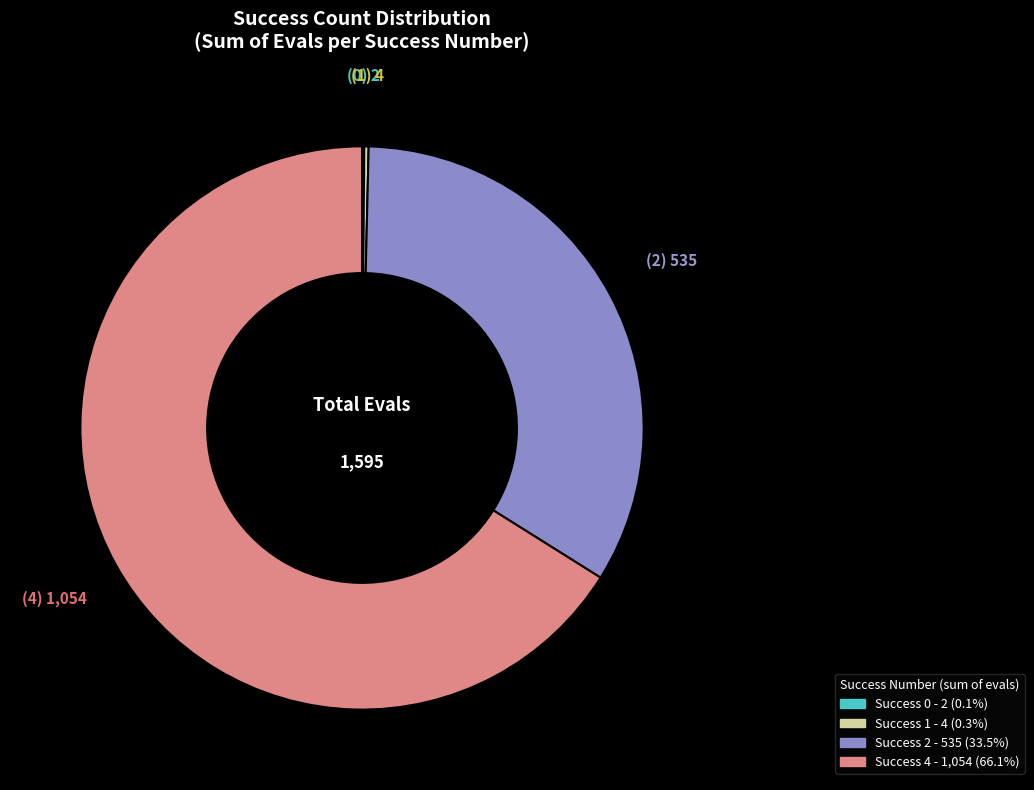

Does any single category account for the majority?

Yes